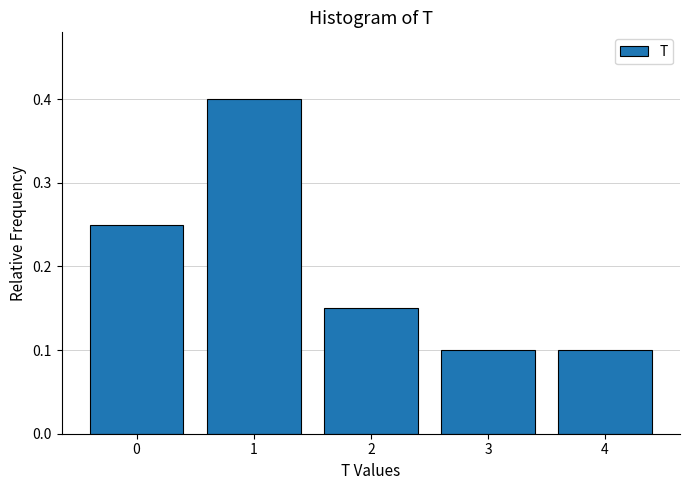

Reading left to right, list every bar in this chart as the range it spans on the x-axis followed by its height. The values are not printed on the chart, so give them approximately, as read against the axis.

-0.5 to 0.5: 0.25
0.5 to 1.5: 0.40
1.5 to 2.5: 0.15
2.5 to 3.5: 0.10
3.5 to 4.5: 0.10